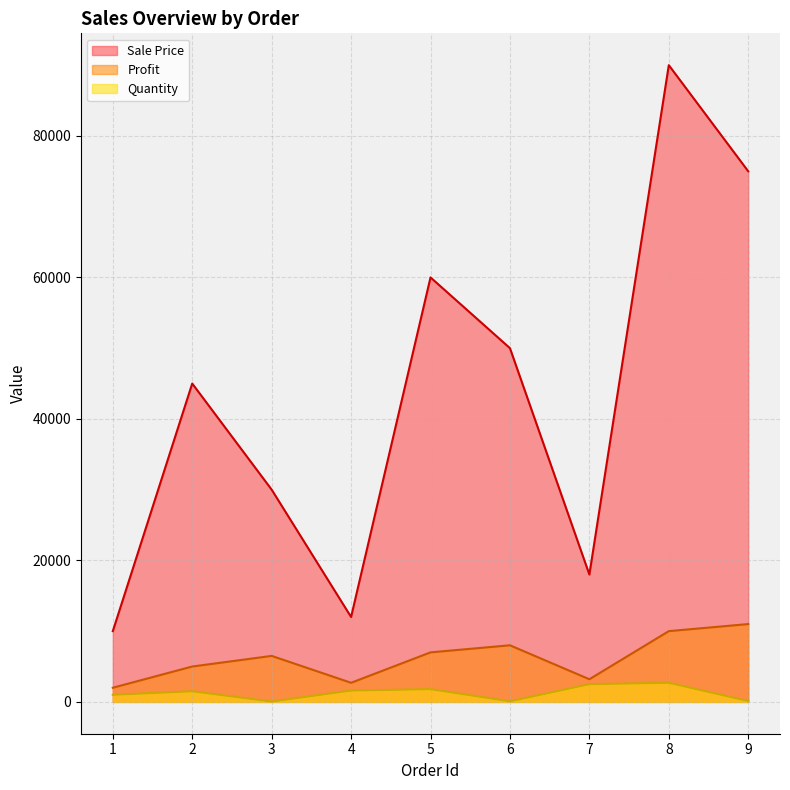

Rank the series by their maximum value, from highest to lowest.

Sale Price, Profit, Quantity